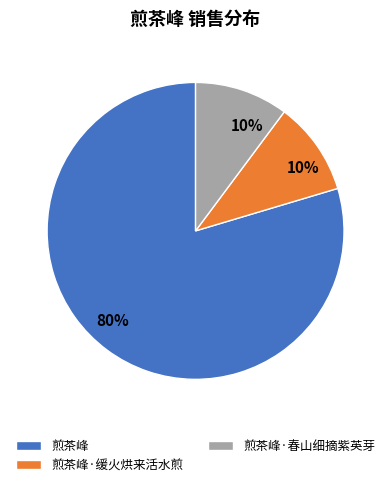

To the nearest percent, what is the average slice percentage?

33%